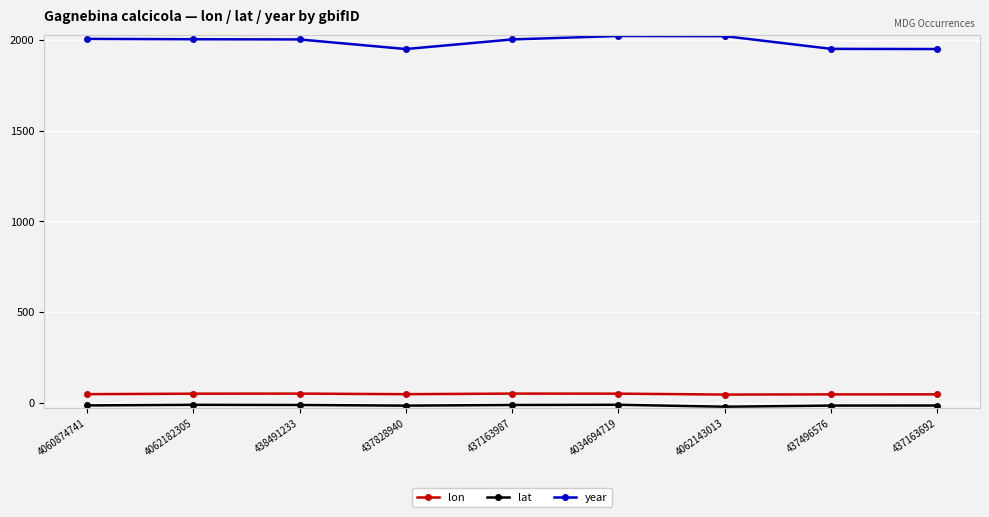

True or false: year and lon intersect in this chart.

False